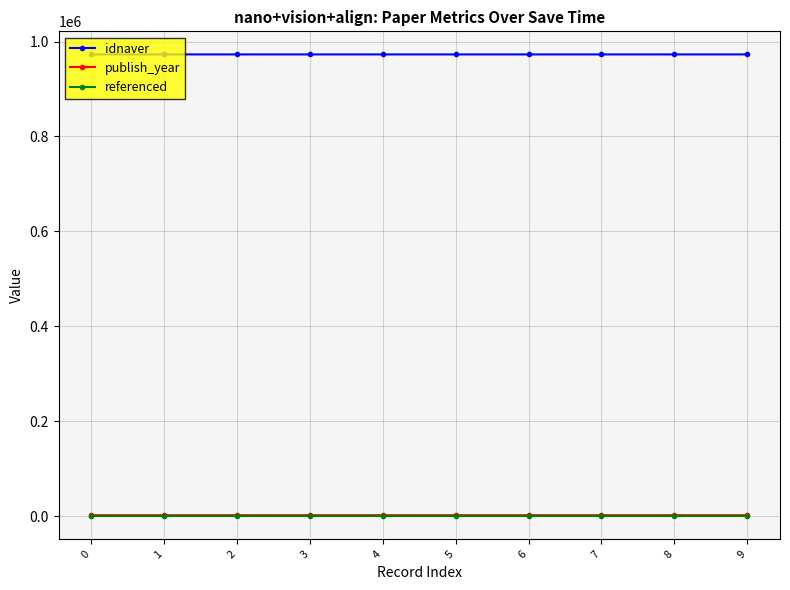

What is the maximum value shown in the chart?

972900